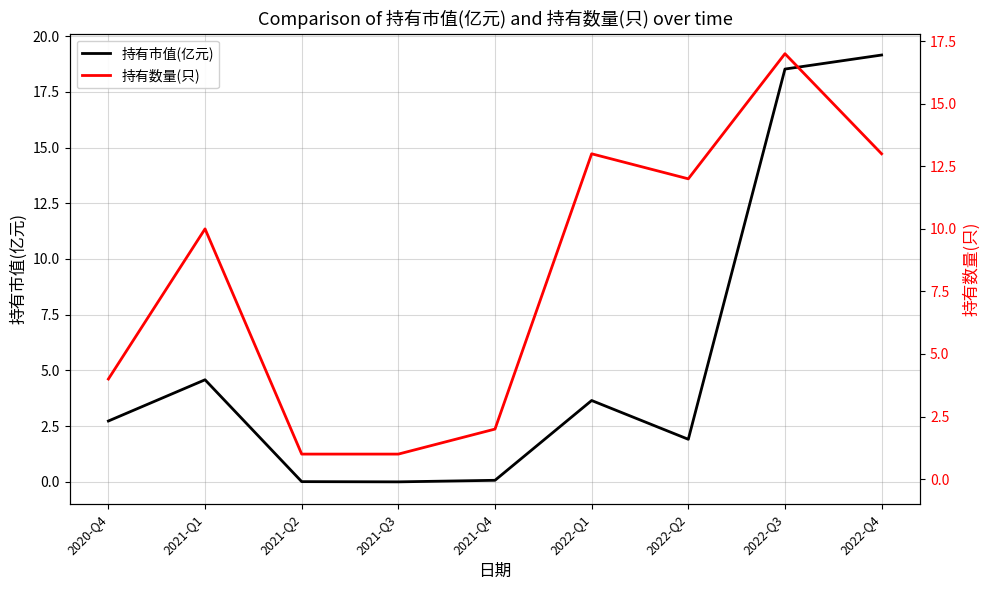

Which label corresponds to the largest value in the chart?

2022-Q4